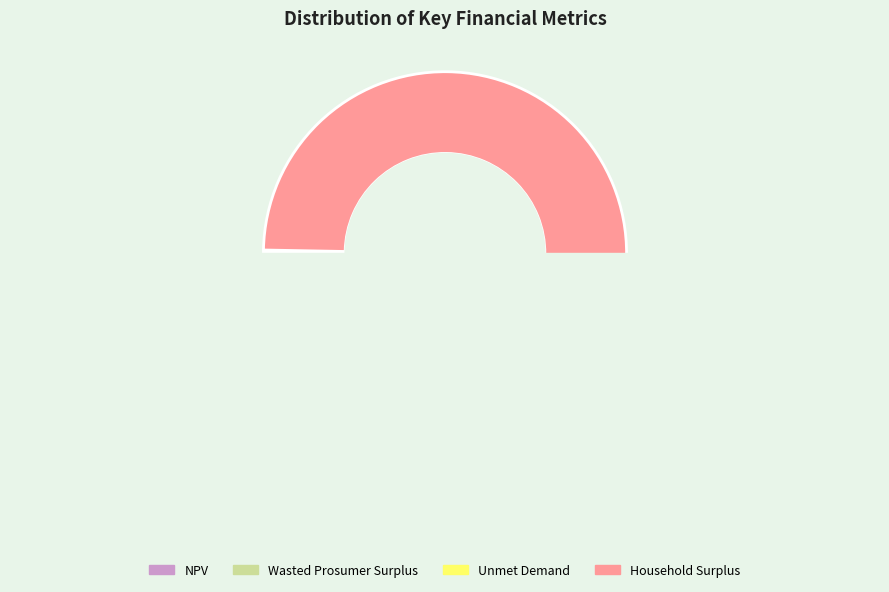

Which slice represents more than half of the pie?

Household Surplus